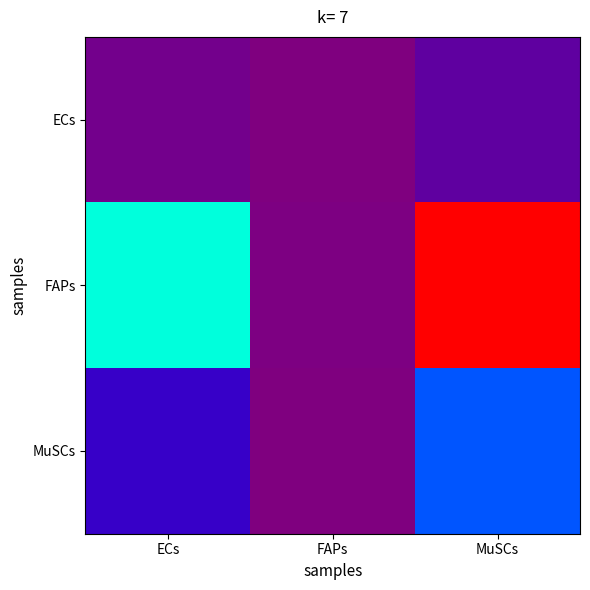

How many data points does each series have?

3